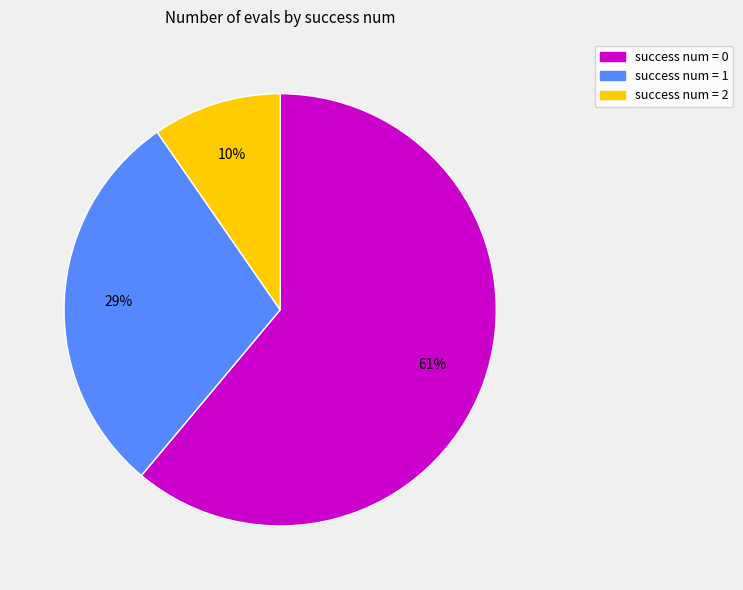

To the nearest percent, what is the average slice percentage?

33%